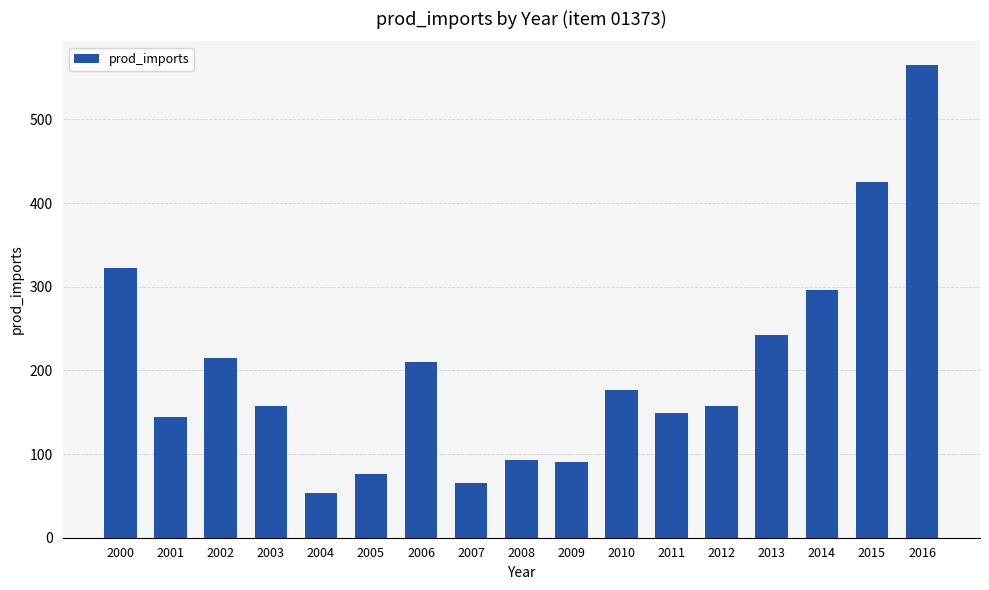

What is the value of the 5th bar from the left?

54.0